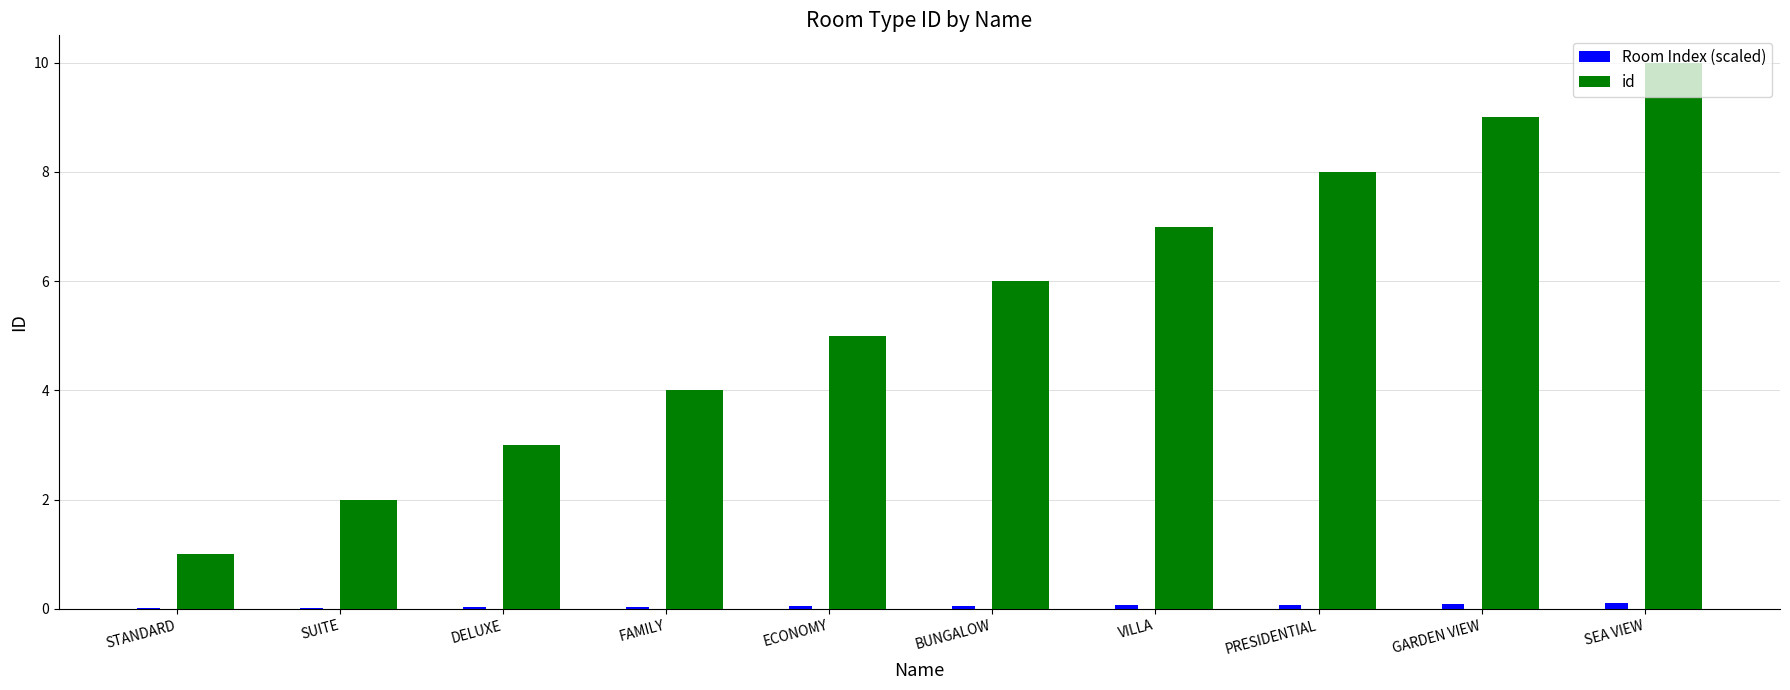

Which series has the largest total across all categories?

id